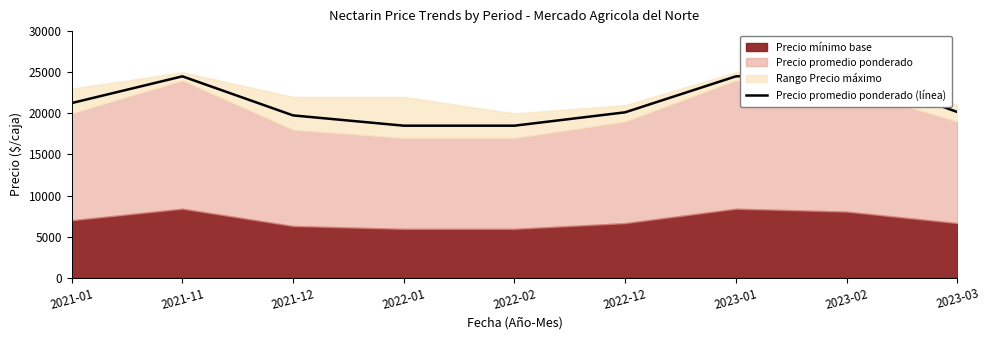

Which has a higher value, 2021-11 or 2021-12?

2021-11